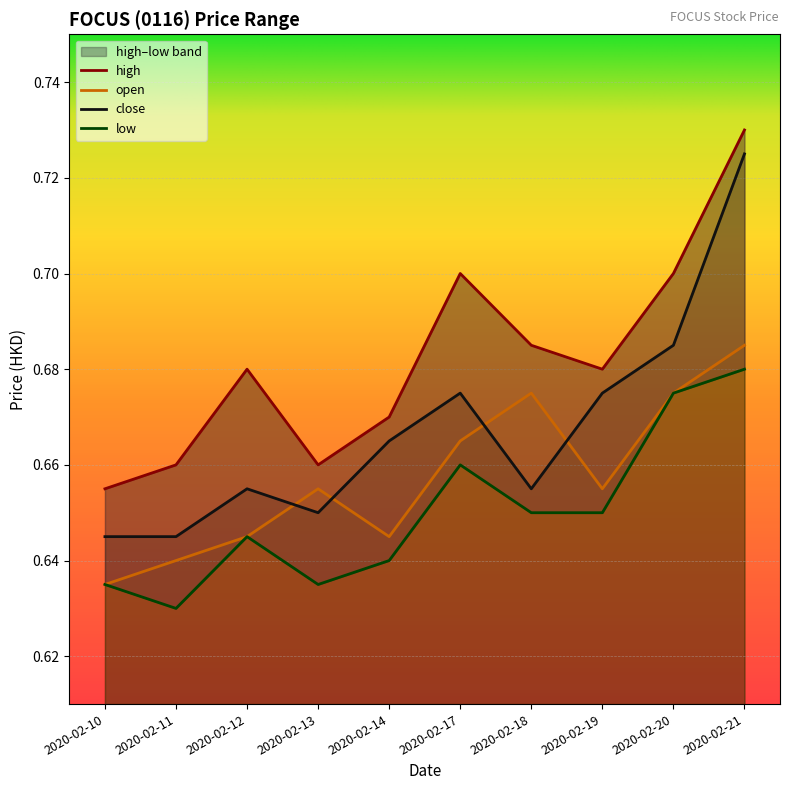

How many interior local peaks does the low series have?

2